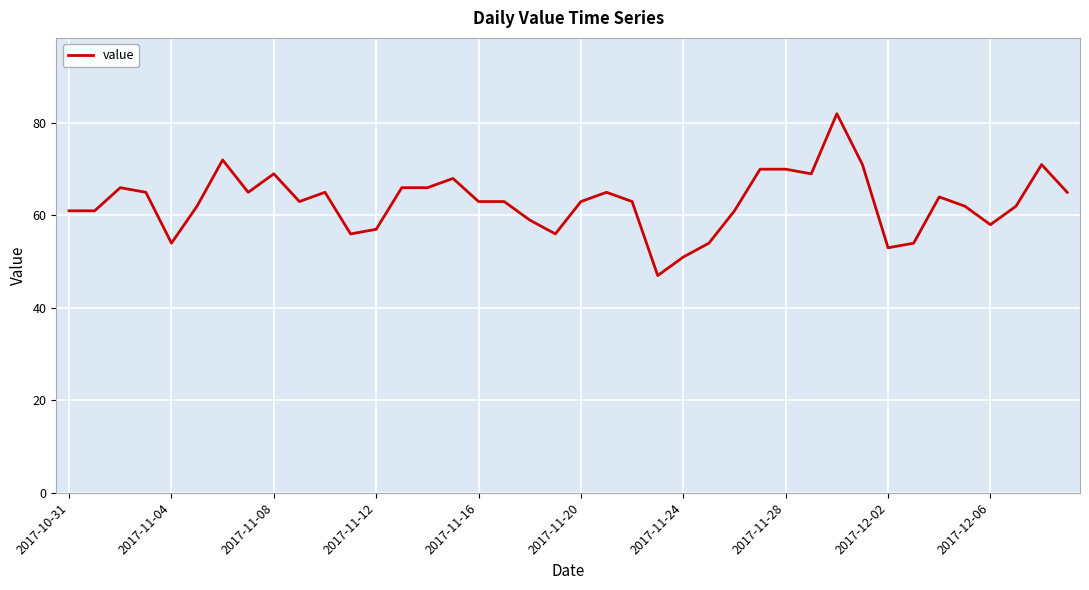

What is the greatest value displayed?

82